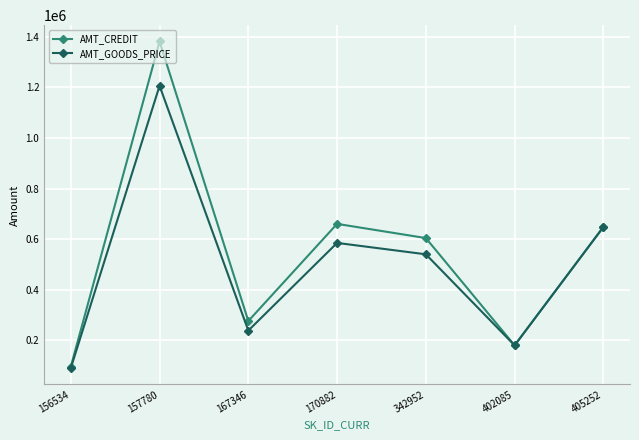

What is the value of the AMT_CREDIT point at the 3rd from the left?

276277.5